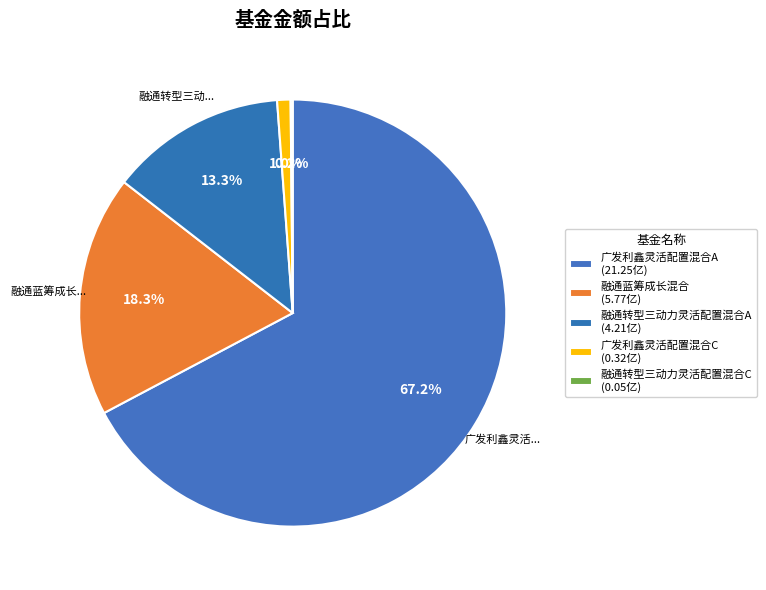

What is the total percentage of 融通转型三动力灵活配置混合C and 广发利鑫灵活配置混合C?

1.2%